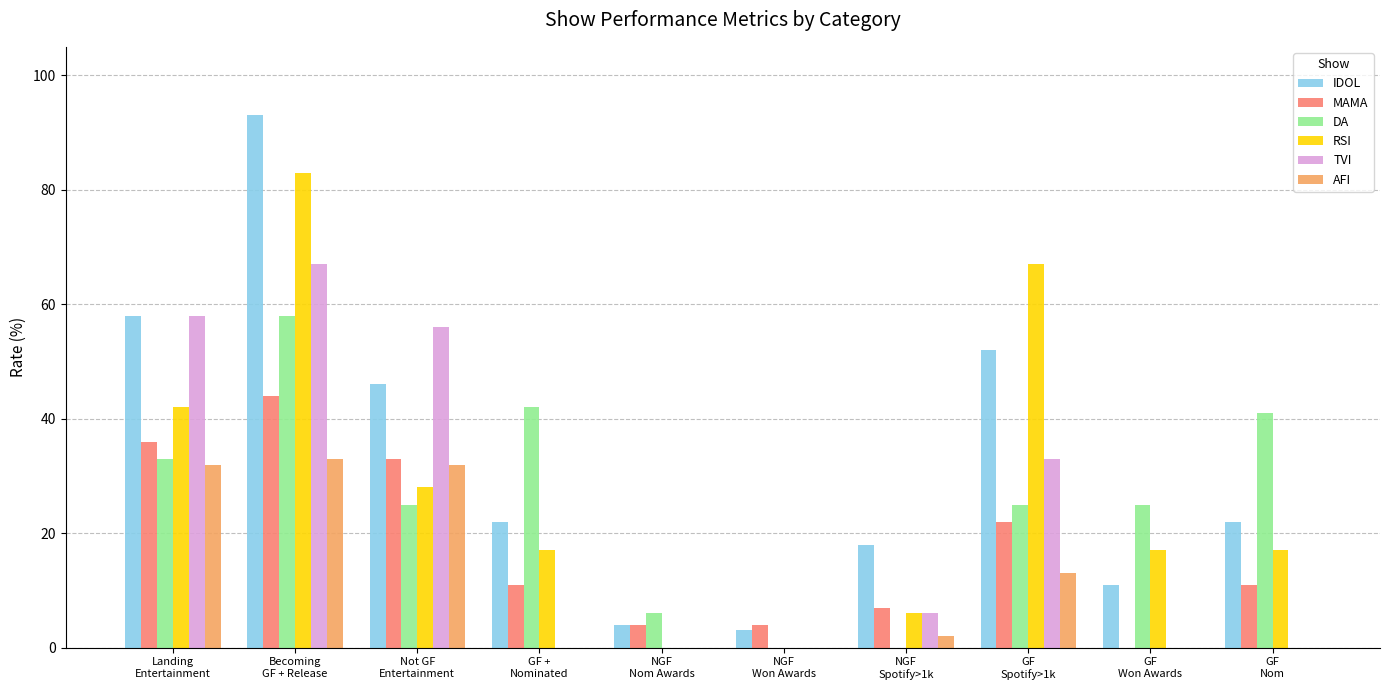

What is the average value of the MAMA series?

17.2